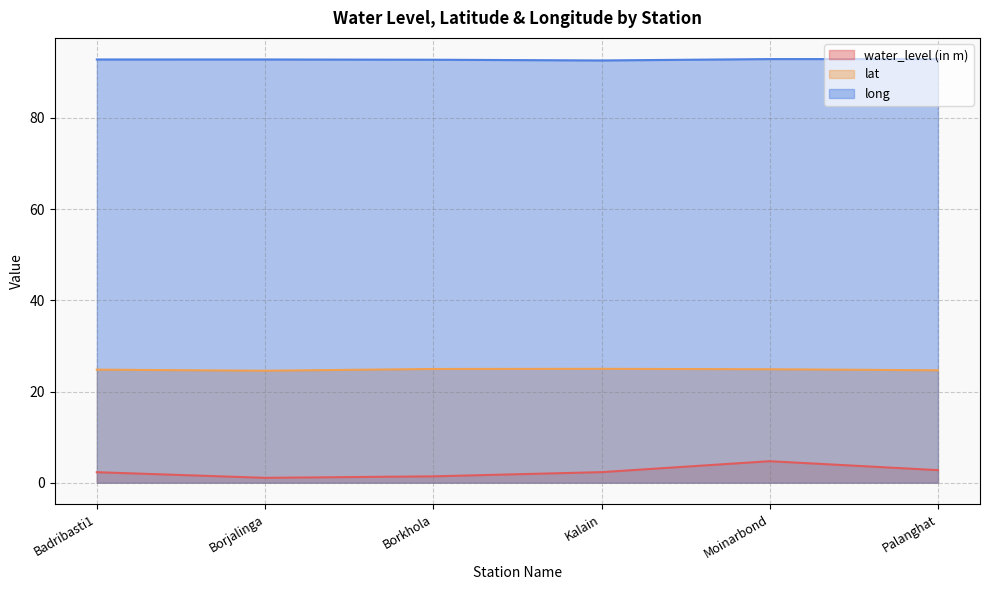

At which category is the sum across all series the highest?

Moinarbond